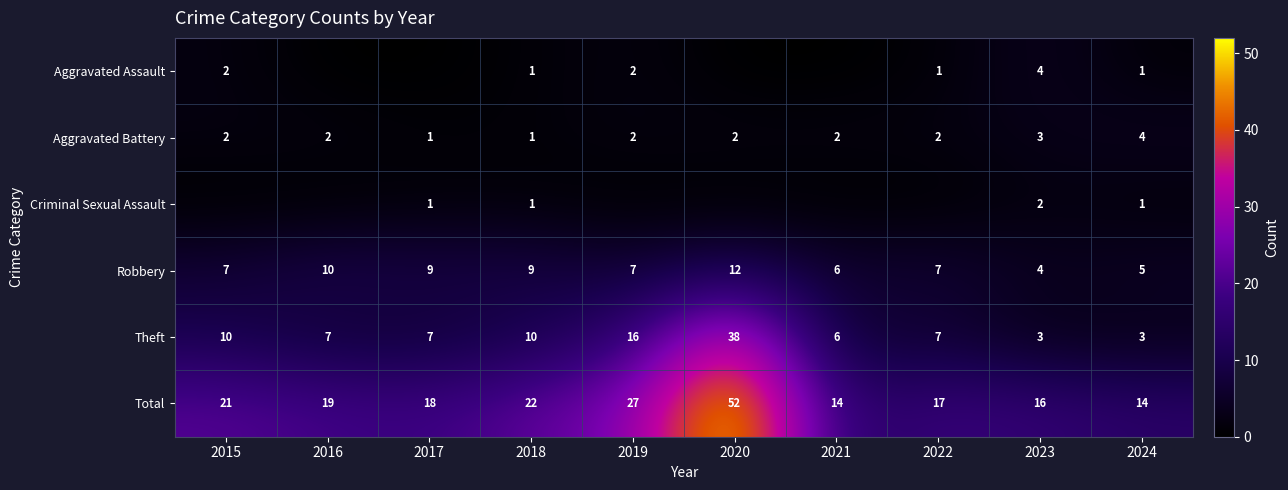

What is the minimum value for Total?

14